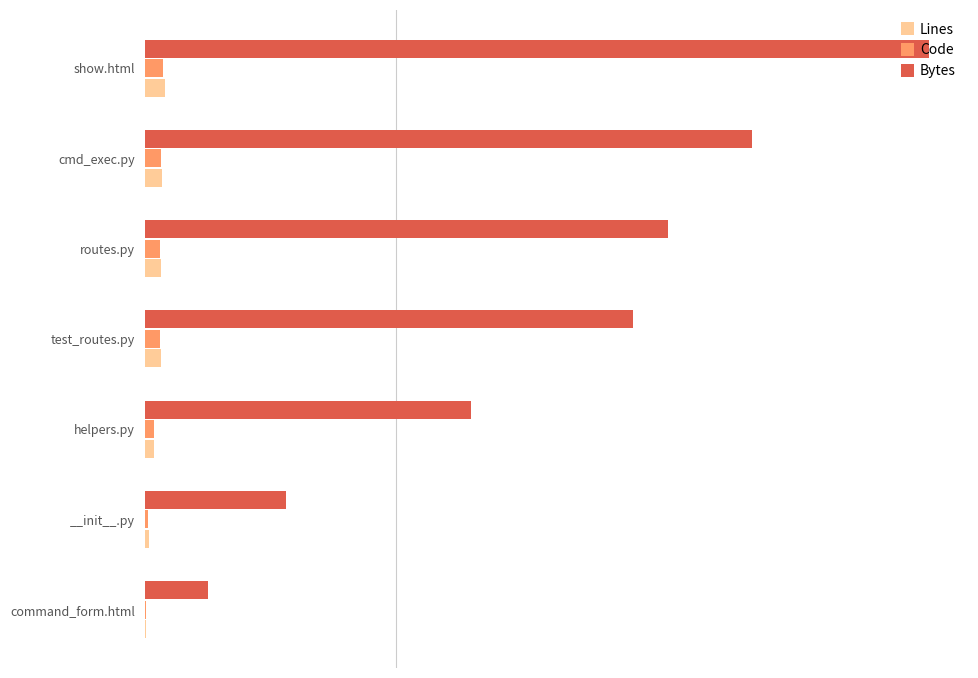

Which series has the largest total across all categories?

Bytes